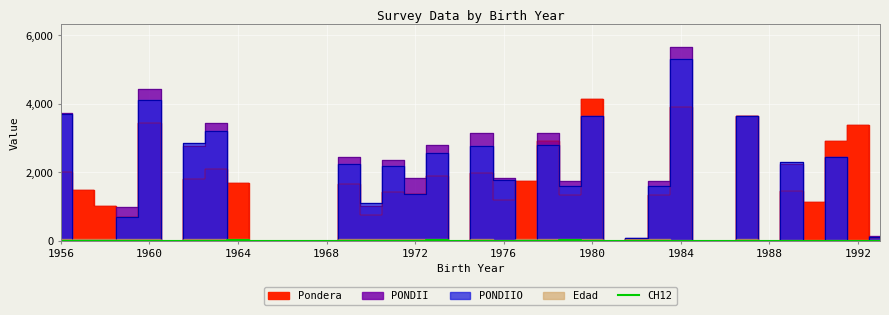

The value of CH12 at 1988 is 0. True or false?

True